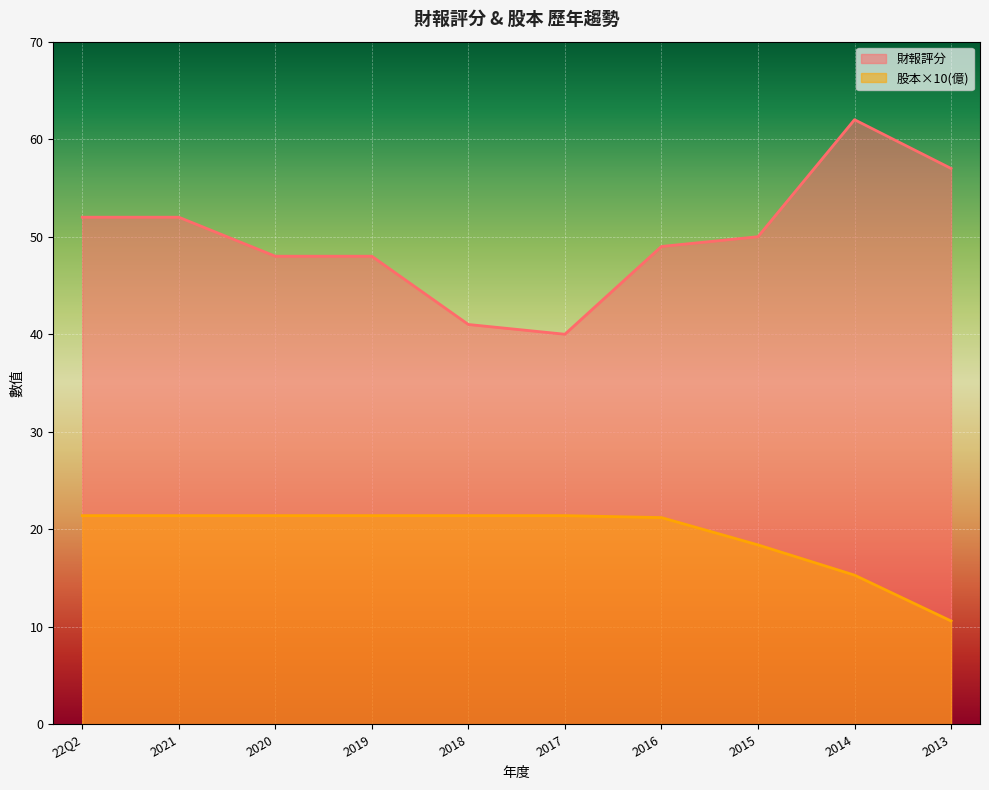

Where is 財報評分 nearest to the value 51?

22Q2